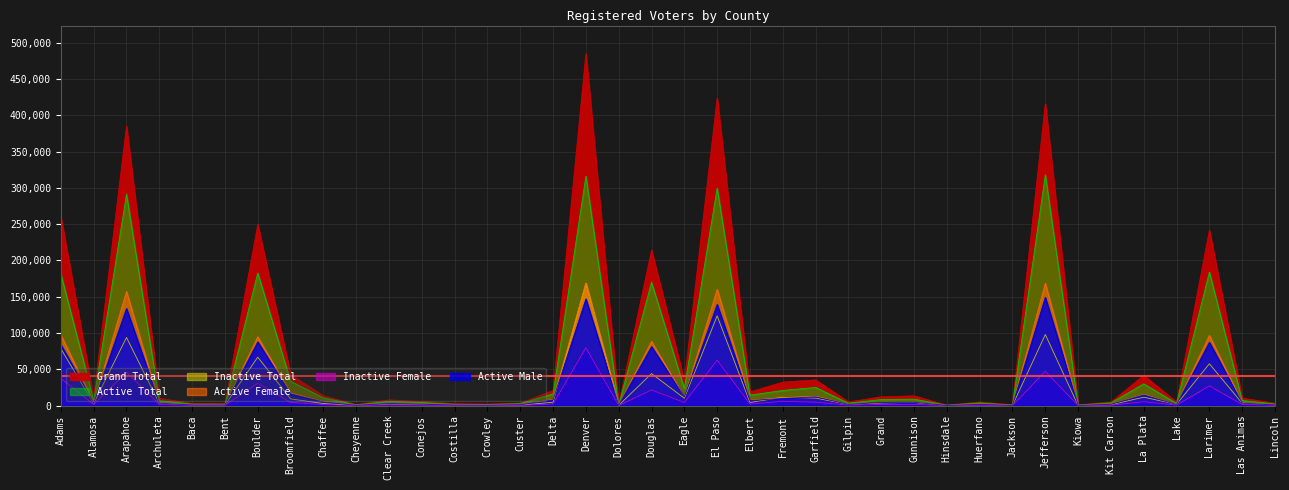

What is the label of the 35th point from the left?

Lake